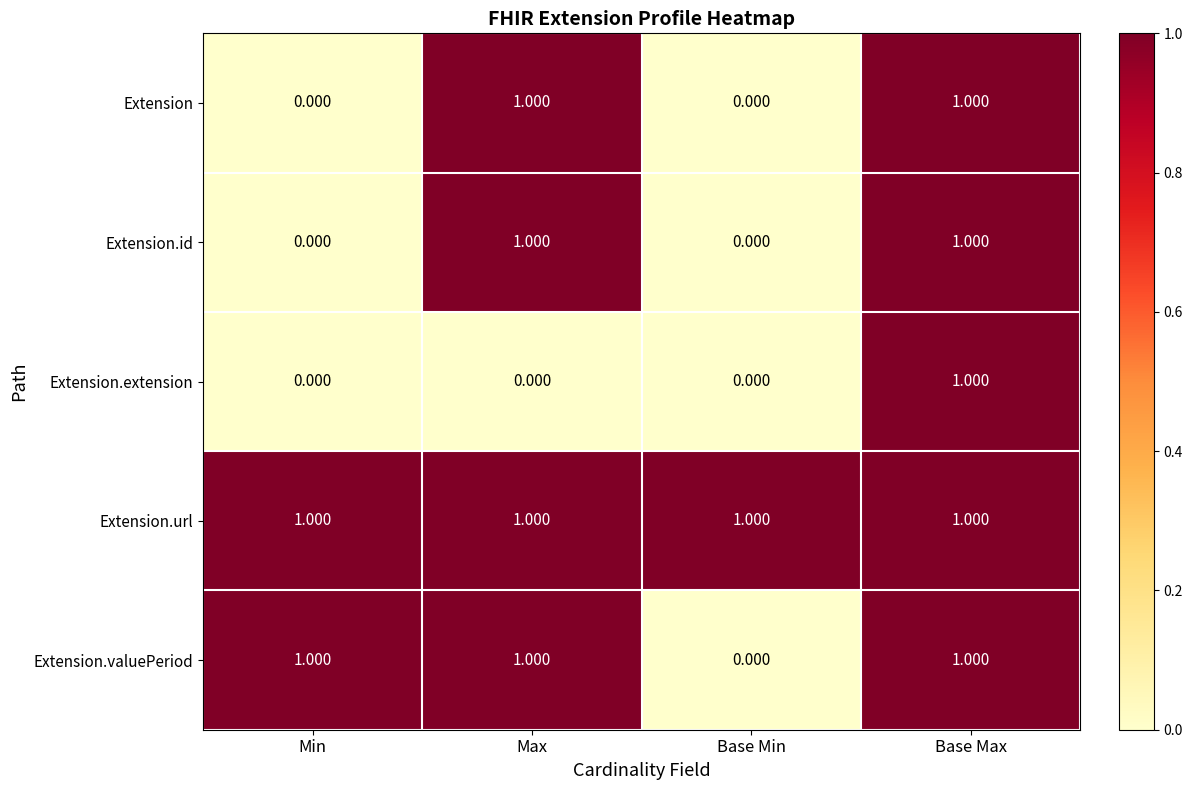

Which series has the largest total across all categories?

Extension.url